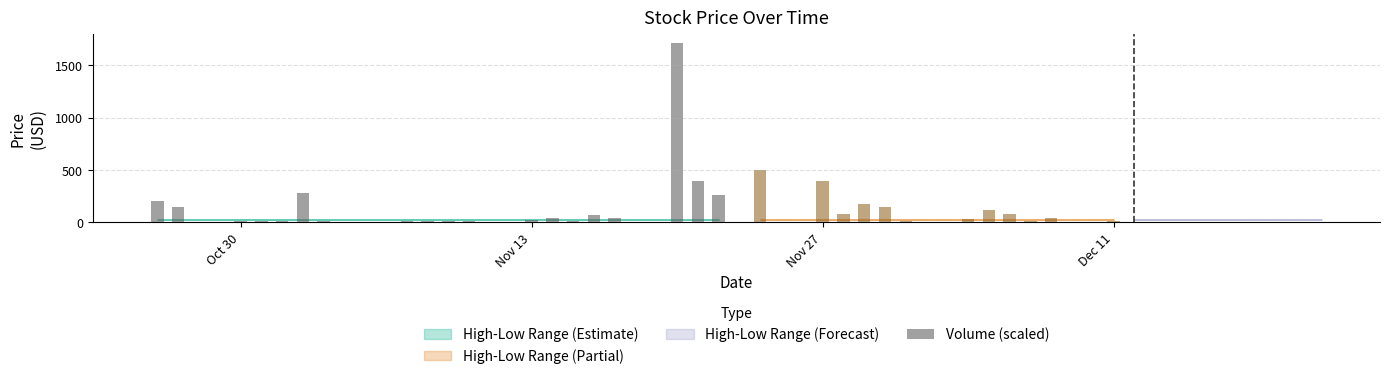

How many data points are less than 20?

10